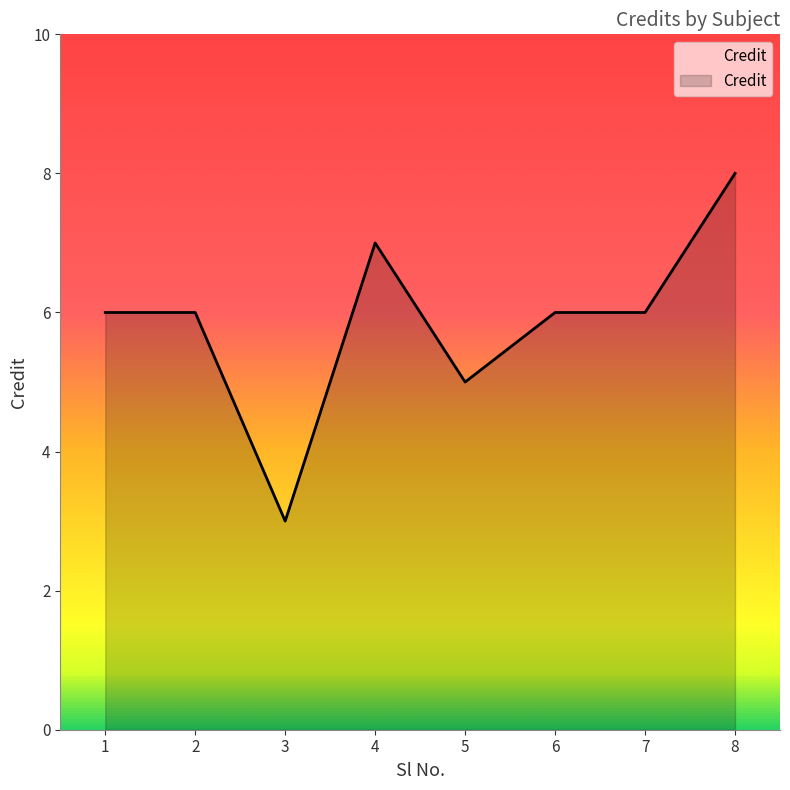

What is the sum of all values?

47